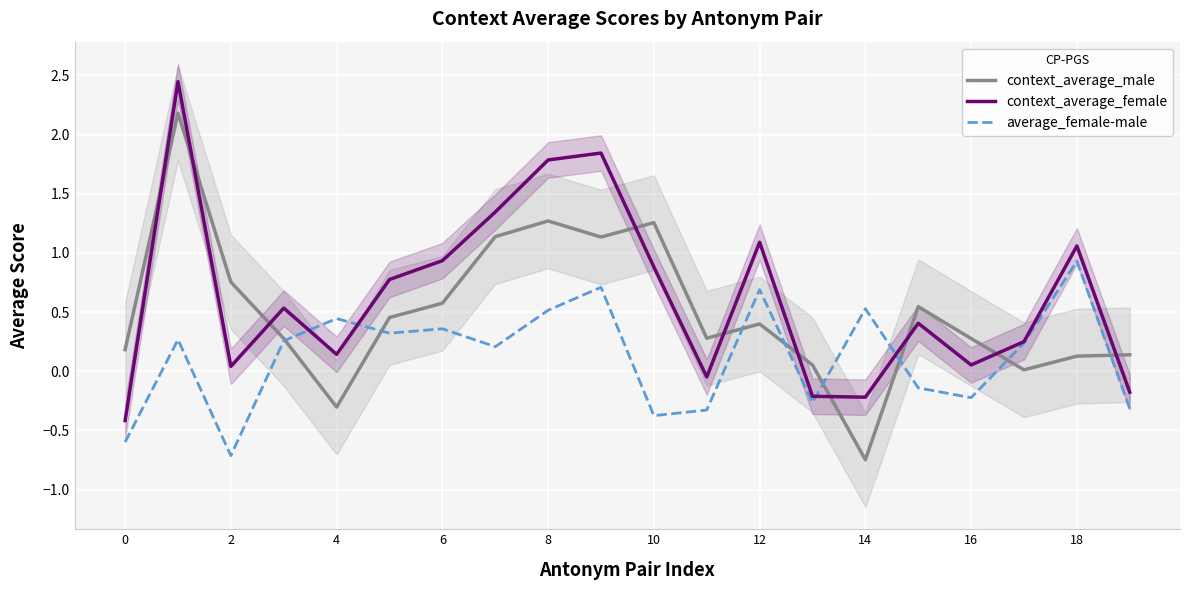

The average_female-male series shows 0.4 at 6. True or false?

True